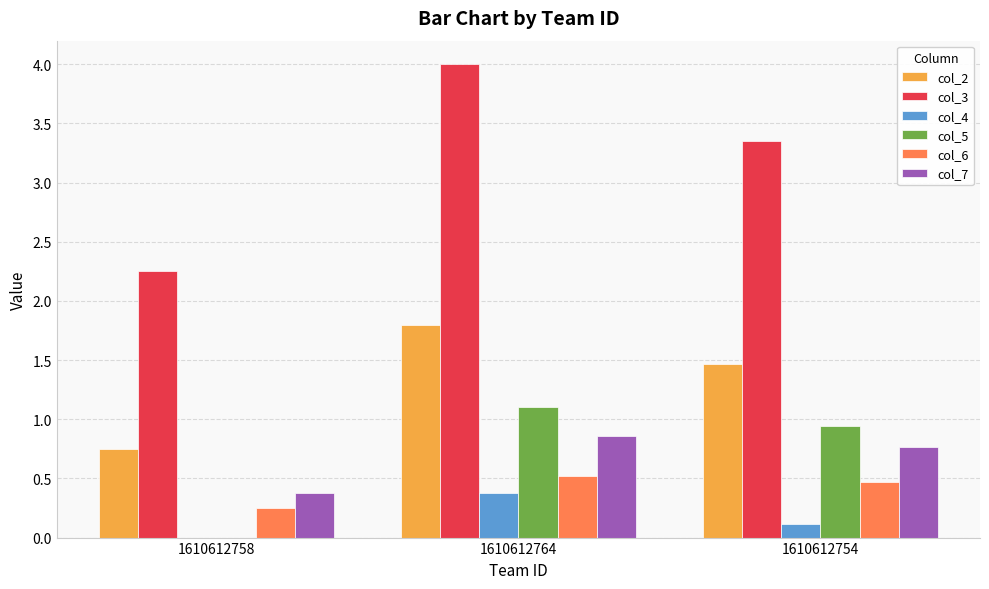

At which label is col_5 closest to 0?

1610612758